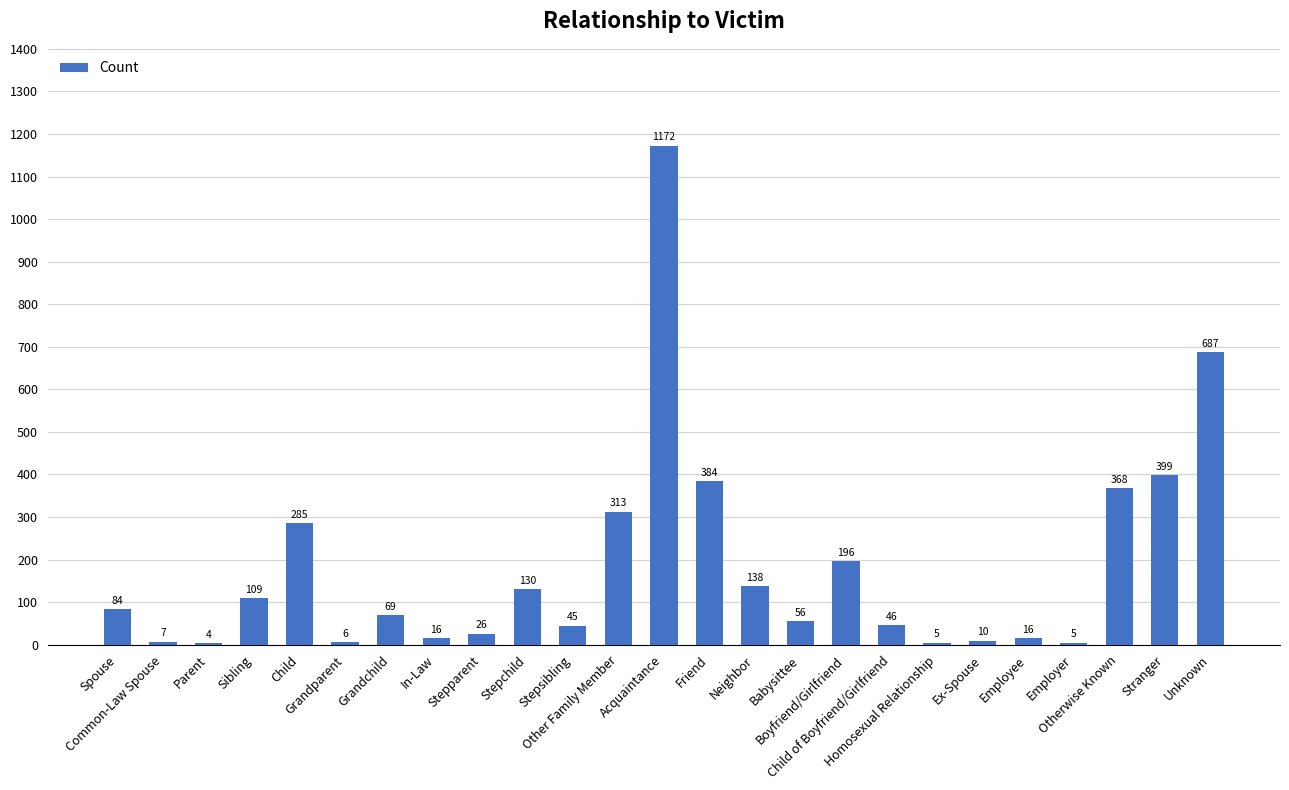

At which label does the data first exceed 69?

Spouse